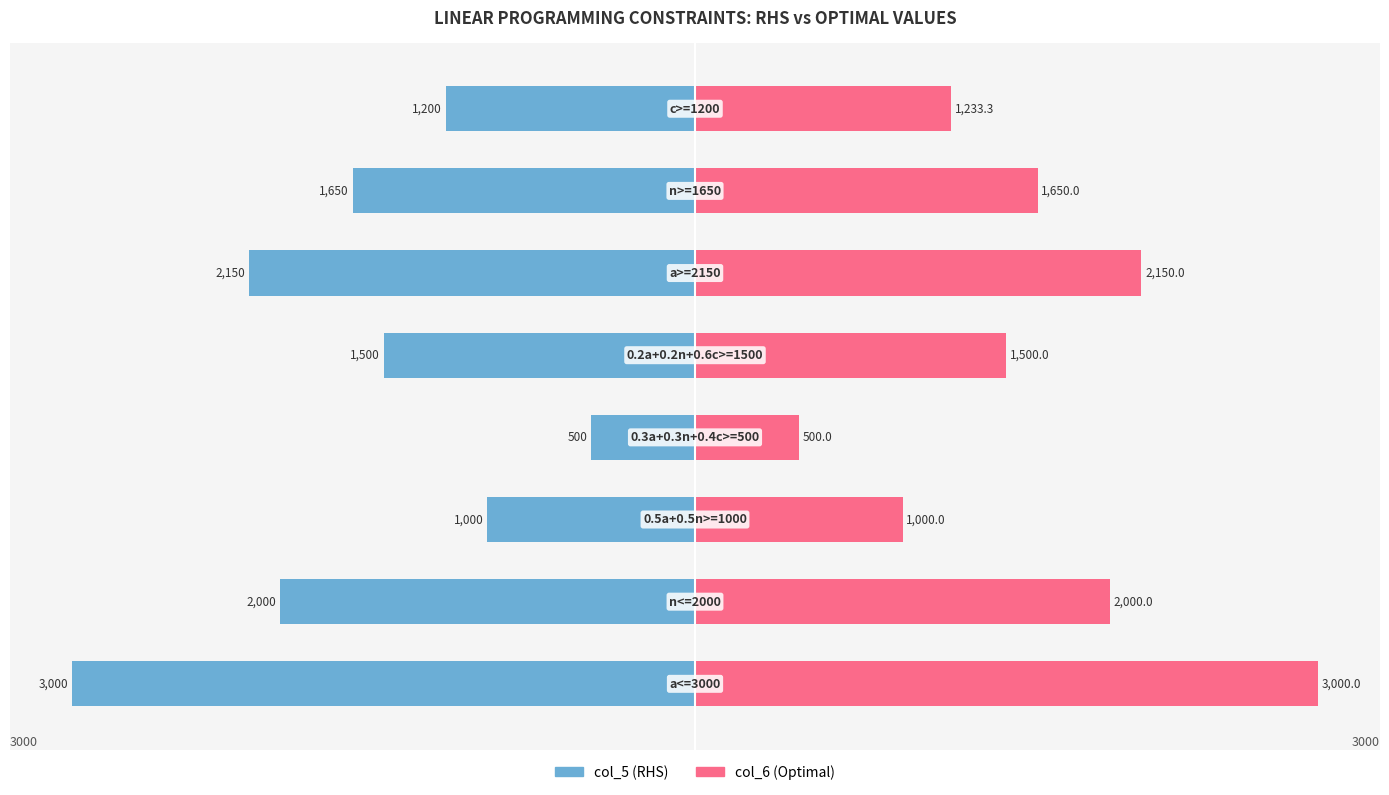

The value of col_5 (RHS) at 0 is -86.6. True or false?

False